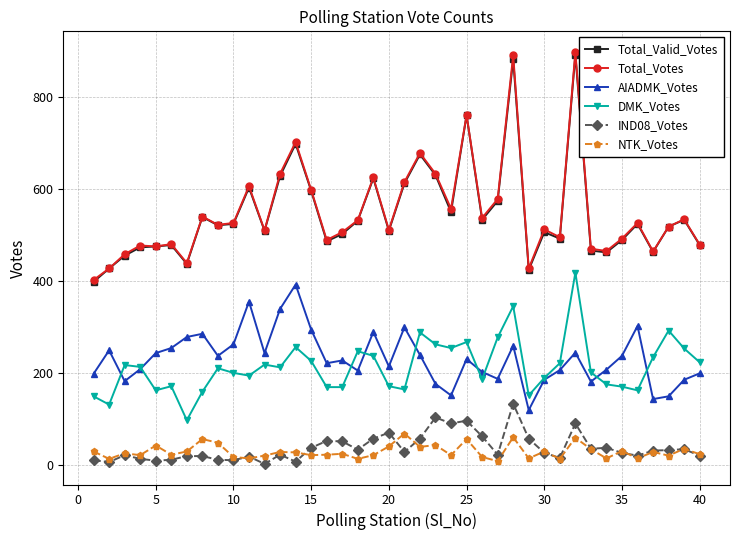

What is the value of the Total_Votes point at the 17th from the left?

506